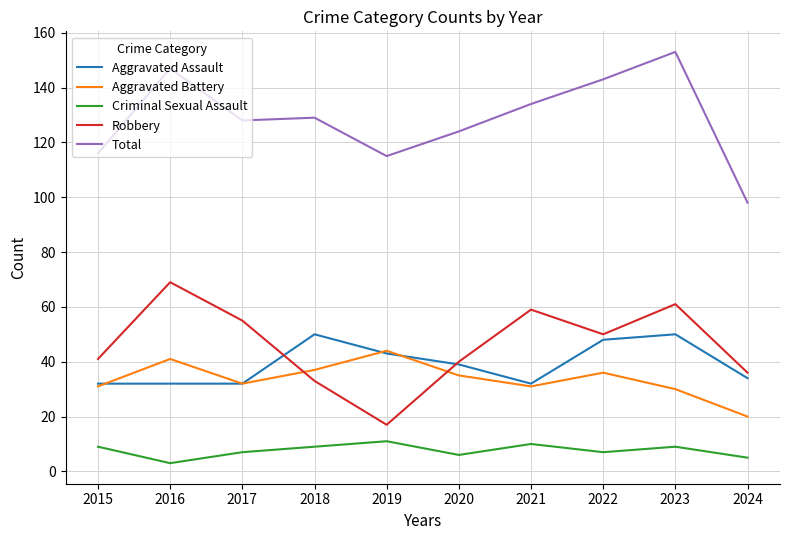

Reading right to left, what are all the values shown in this chart?

Aggravated Assault: 34	50	48	32	39	43	50	32	32	32
Aggravated Battery: 20	30	36	31	35	44	37	32	41	31
Criminal Sexual Assault: 5	9	7	10	6	11	9	7	3	9
Robbery: 36	61	50	59	40	17	33	55	69	41
Total: 98	153	143	134	124	115	129	128	147	116